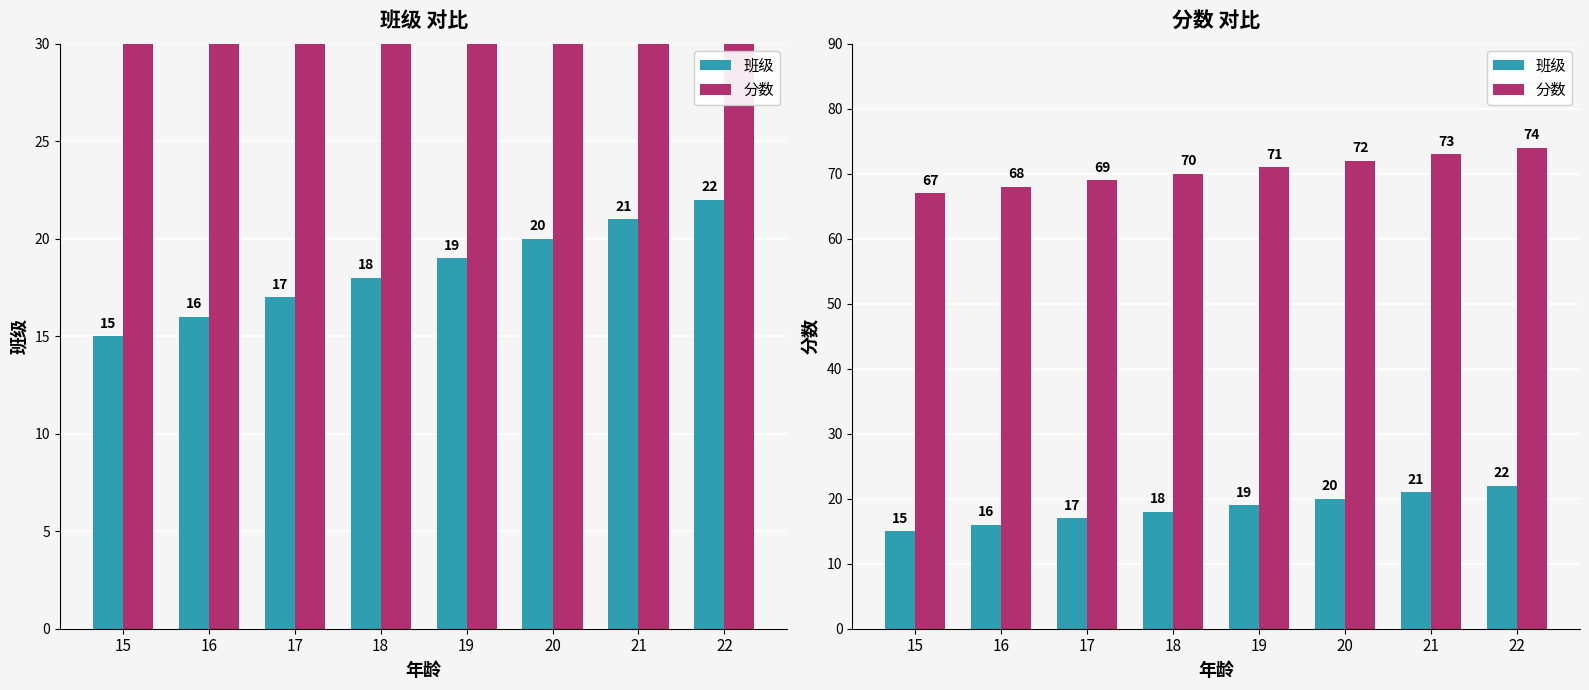

How many series are shown in this chart?

2